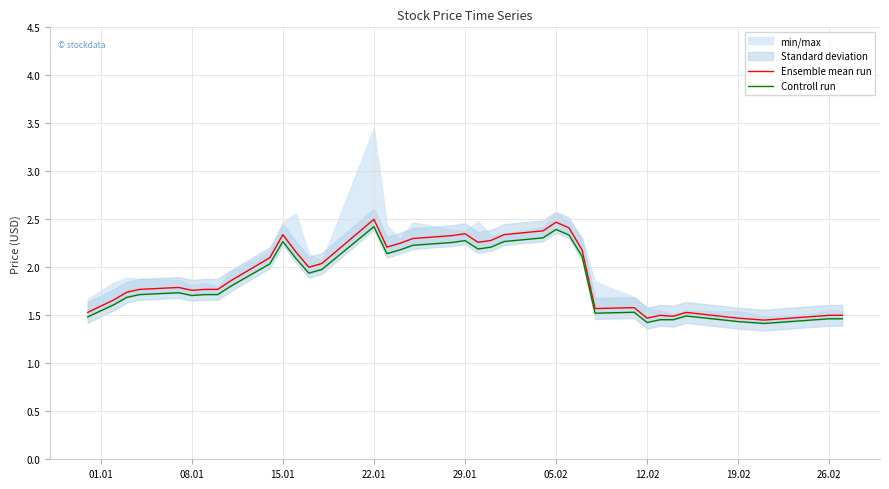

Reading right to left, list all the values displayed in this chart.

Ensemble mean run: 1.5	1.5	1.5	1.5	1.5	1.5	1.5	1.5	1.5	1.5	1.5	1.6	1.6	2.2	2.4	2.5	2.4	2.3	2.3	2.3	2.3	2.3	2.3	2.2	2.2	2.5	2.0	2.0	2.2	2.3	2.1	1.9	1.8	1.8	1.8	1.8	1.8	1.7	1.7	1.5
Controll run: 1.5	1.5	1.5	1.4	1.4	1.4	1.4	1.5	1.5	1.5	1.4	1.5	1.5	2.1	2.3	2.4	2.3	2.3	2.2	2.2	2.3	2.3	2.2	2.2	2.1	2.4	2.0	1.9	2.1	2.3	2.0	1.8	1.7	1.7	1.7	1.7	1.7	1.7	1.6	1.5